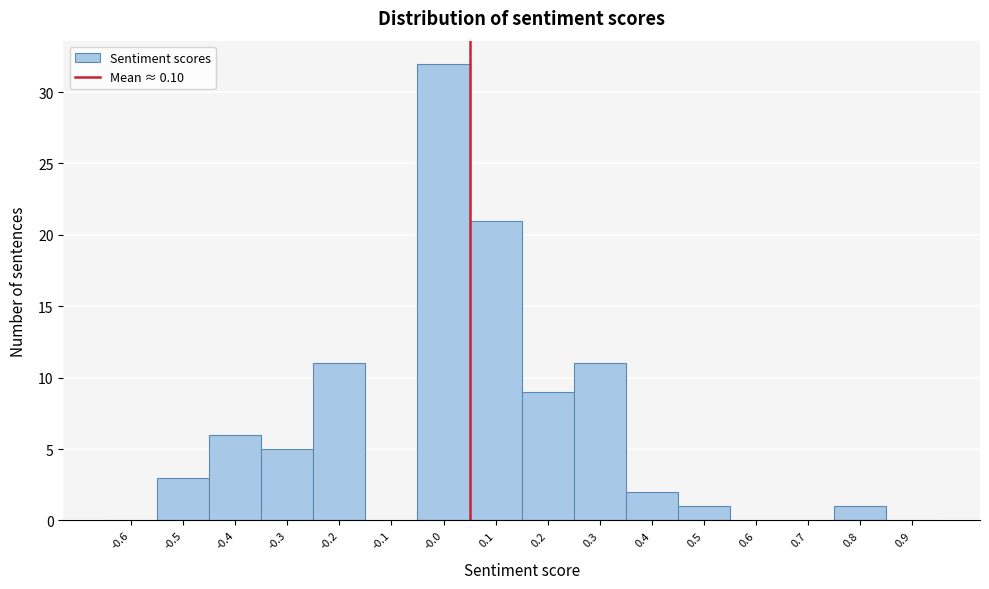

Reading left to right, extract all data points from this chart.

-0.6=0	-0.5=3	-0.4=6	-0.3=5	-0.2=11	-0.1=0	-0.0=32	0.1=21	0.2=9	0.3=11	0.4=2	0.5=1	0.6=0	0.7=0	0.8=1	0.9=0